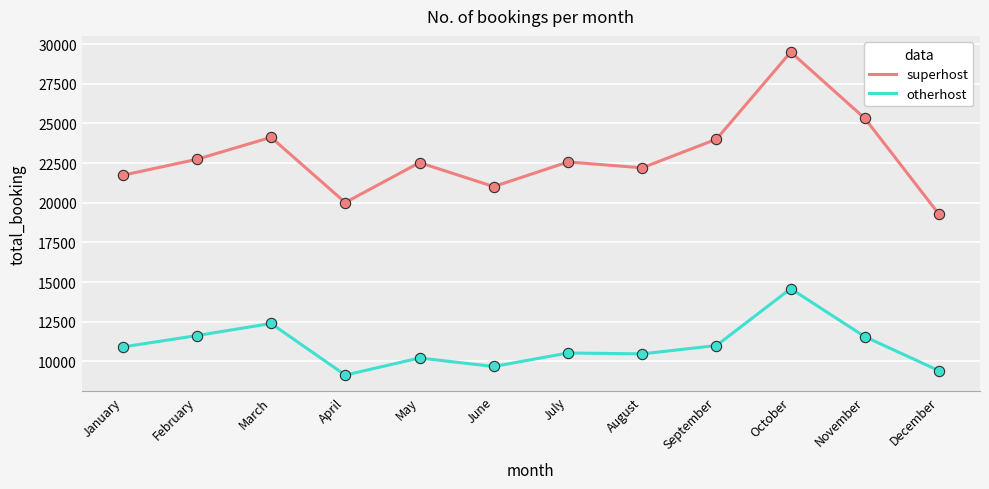

Which series has the largest total across all categories?

superhost